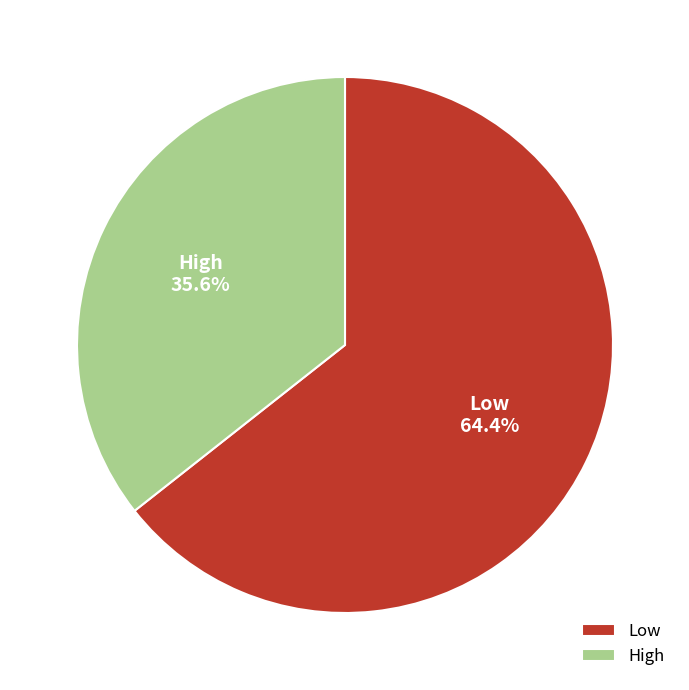

To the nearest percent, what portion does High represent?

36%